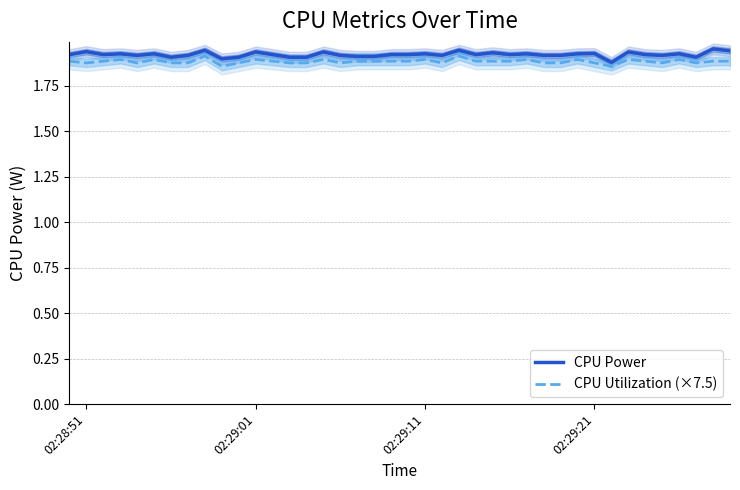

Rank the series at 02:29:21 from highest to lowest value.

CPU Power, CPU Utilization (×7.5)